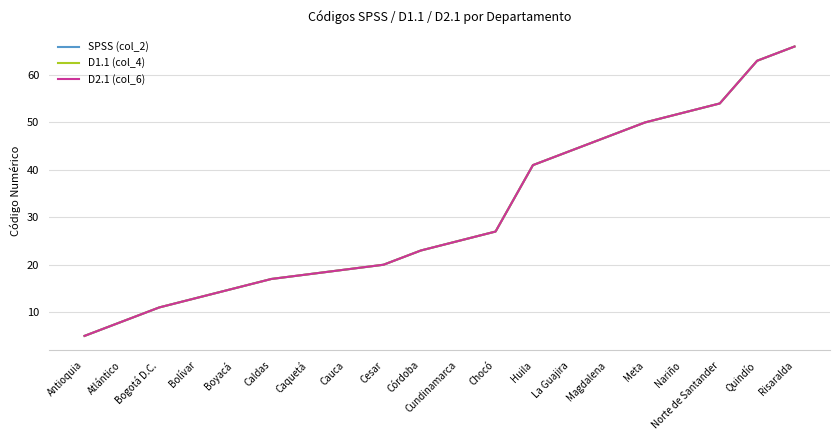

True or false: D2.1 (col_6) and SPSS (col_2) intersect in this chart.

False